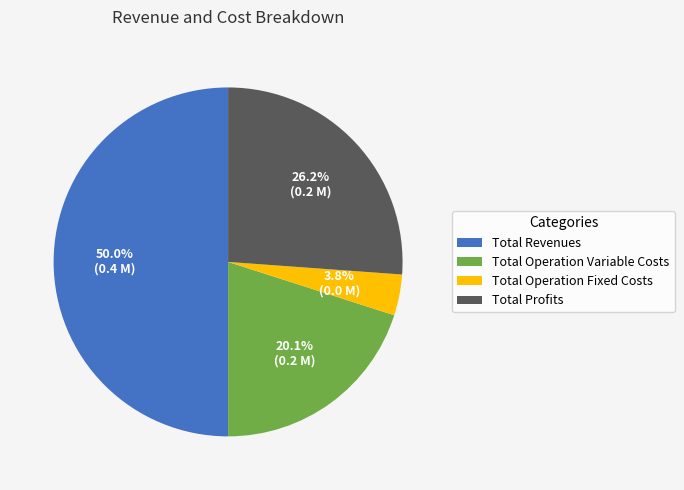

How many segments does this pie chart have?

4